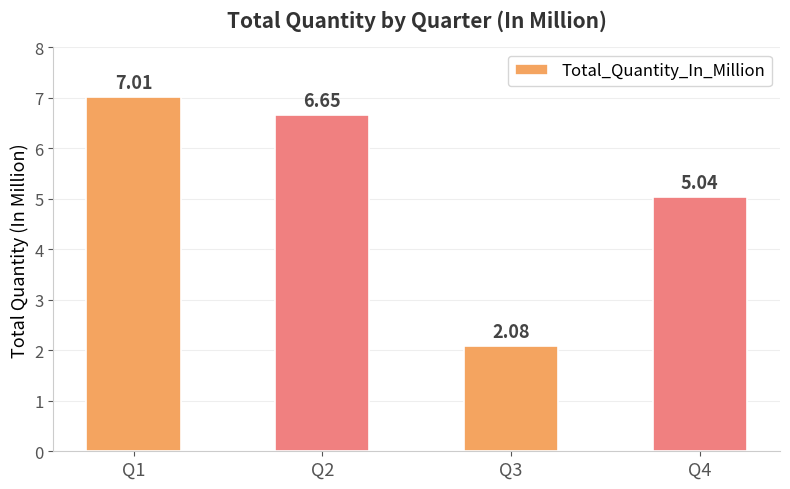

What is the change in value from Q1 to Q3?

-4.9